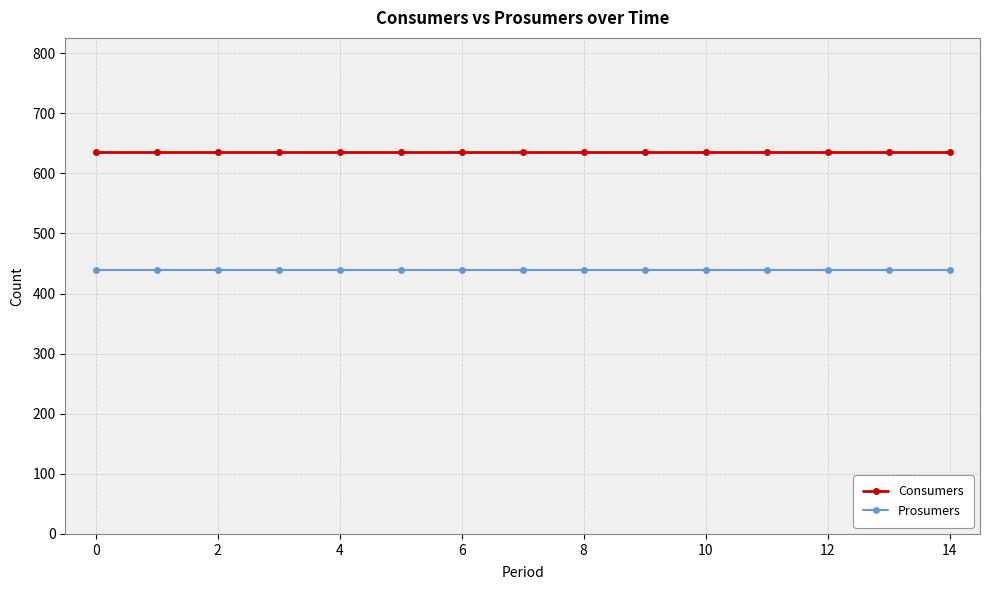

True or false: Prosumers and Consumers intersect in this chart.

False